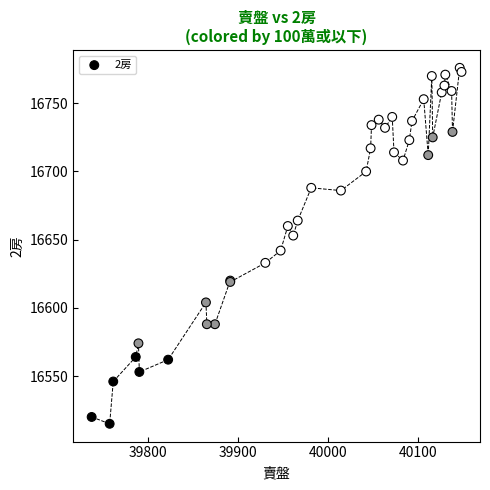

What Y value in the scatter plot is closest to 16645?

16642